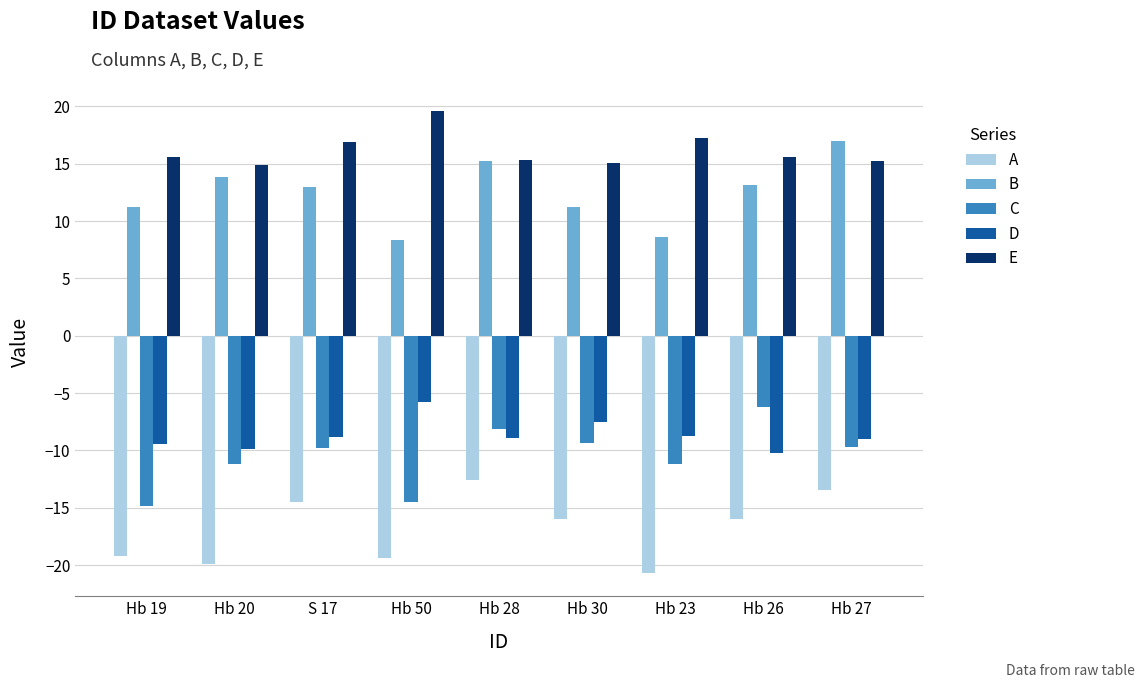

Read the A value at S 17.

-14.5